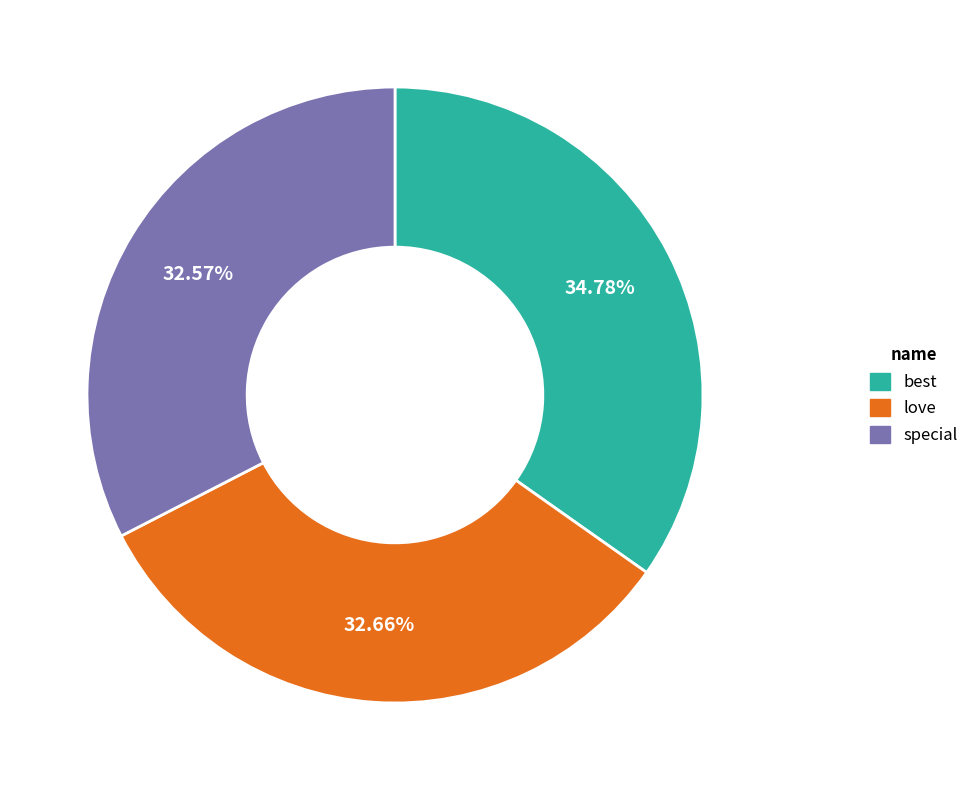

How many segments does this pie chart have?

3